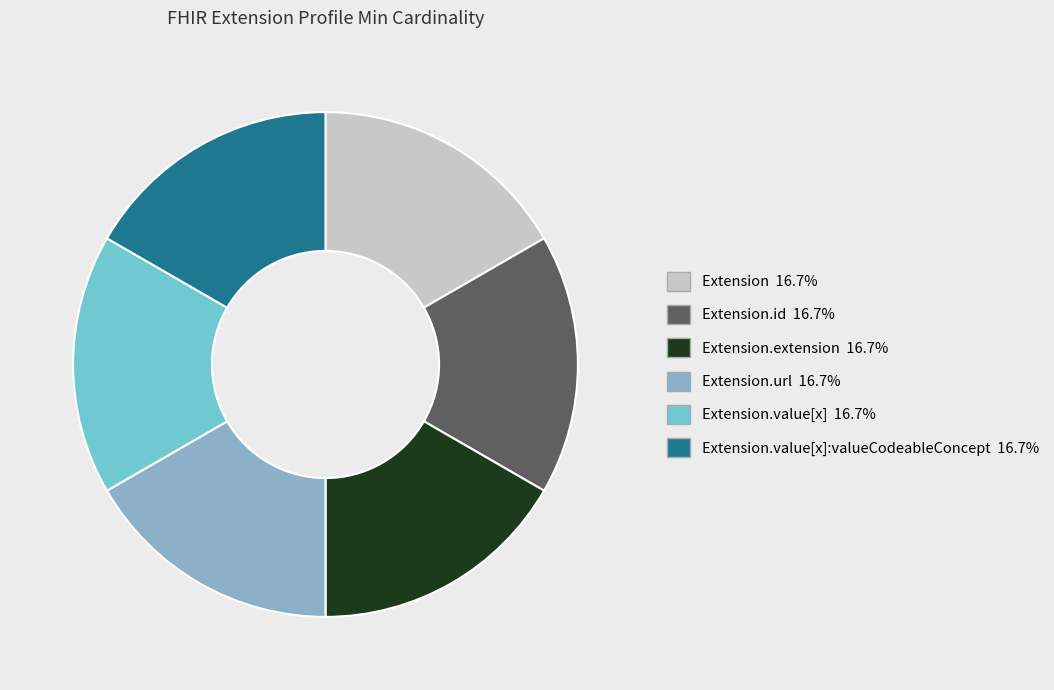

Which slice is the largest?

Extension.url